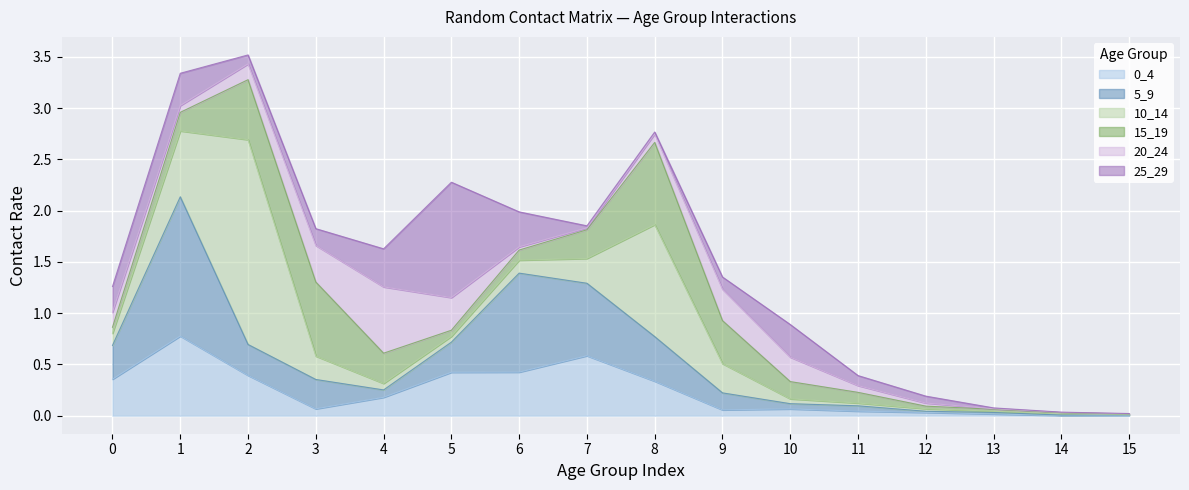

Which series changed the most between 5 and 9?

25_29